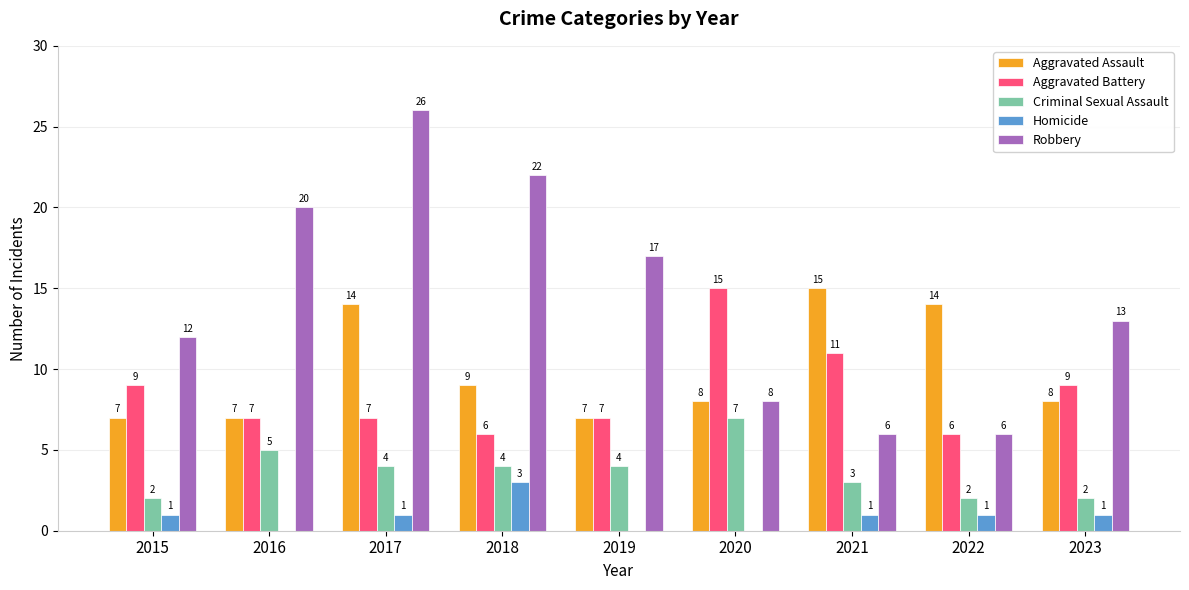

Between 2018 and 2021, which series saw the biggest shift?

Robbery